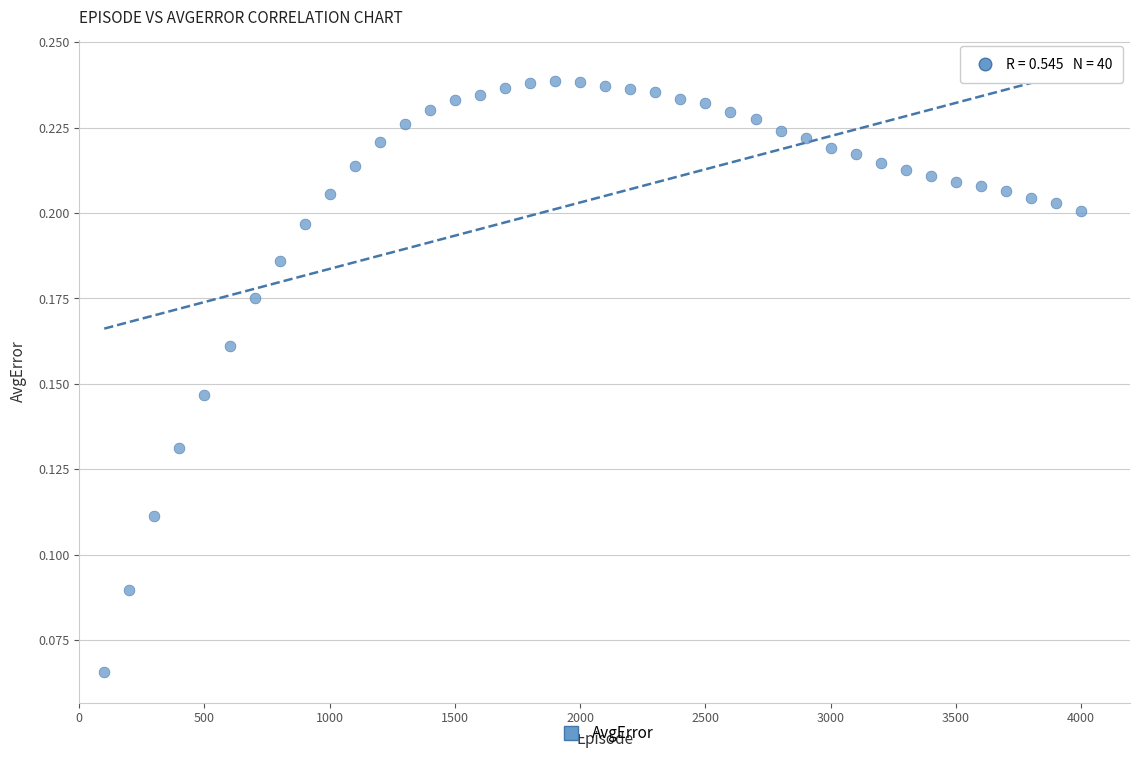

What is the range of X values (max minus min)?

3900.0